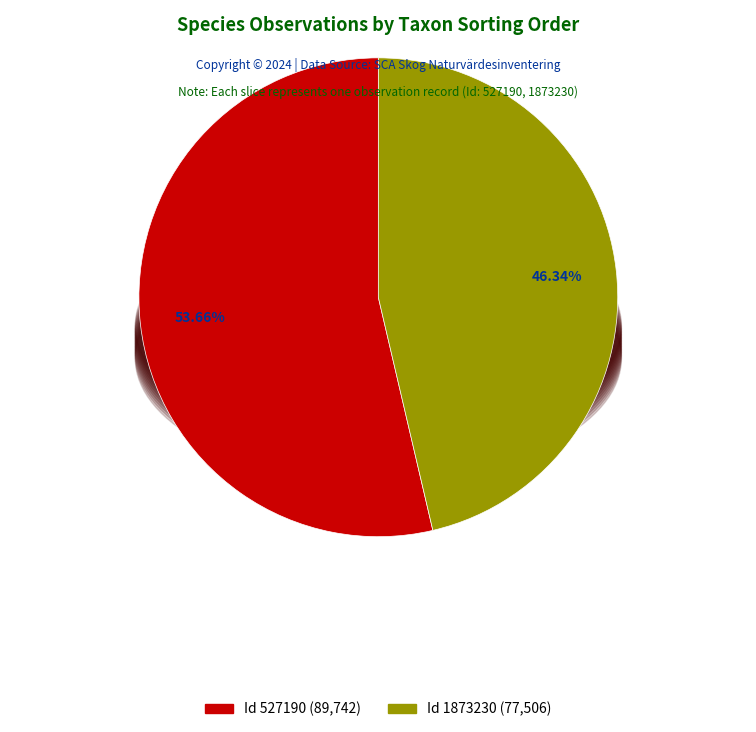

To the nearest percent, what is the average slice percentage?

50%